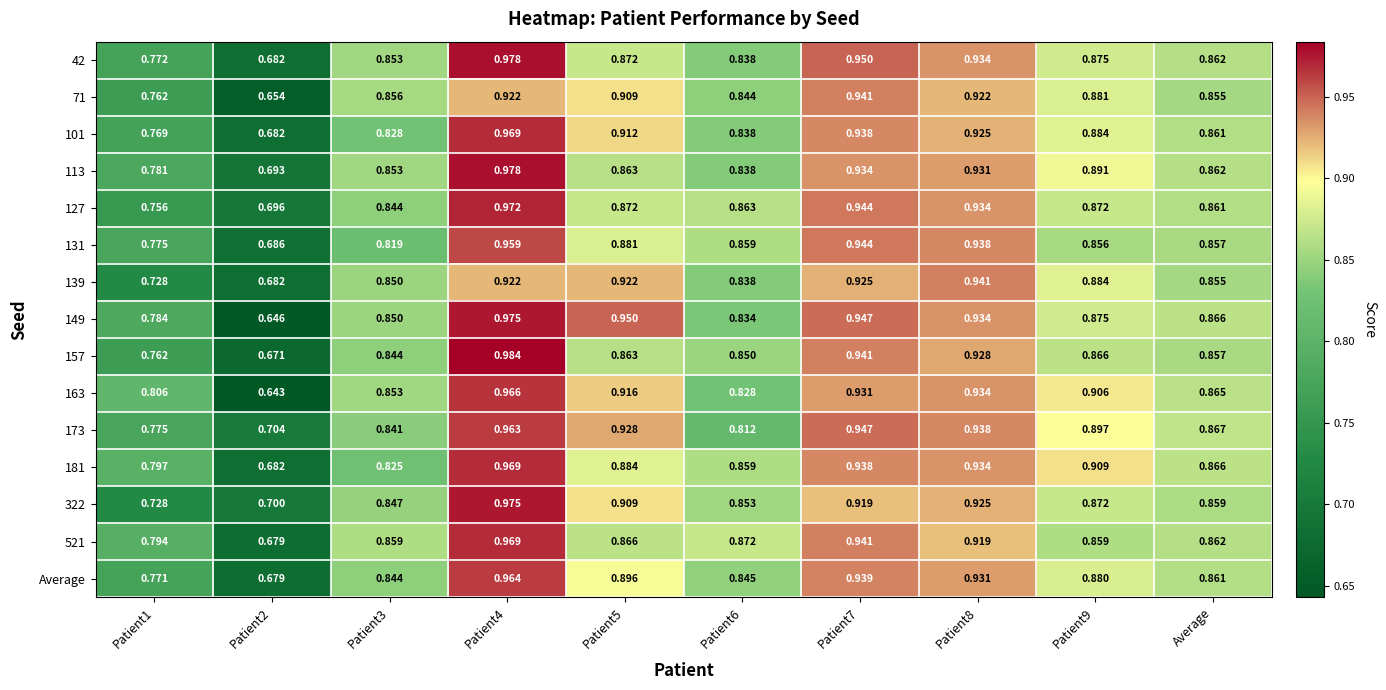

Is the value of 131 at Patient1 greater than the value of 71 at Patient2?

Yes